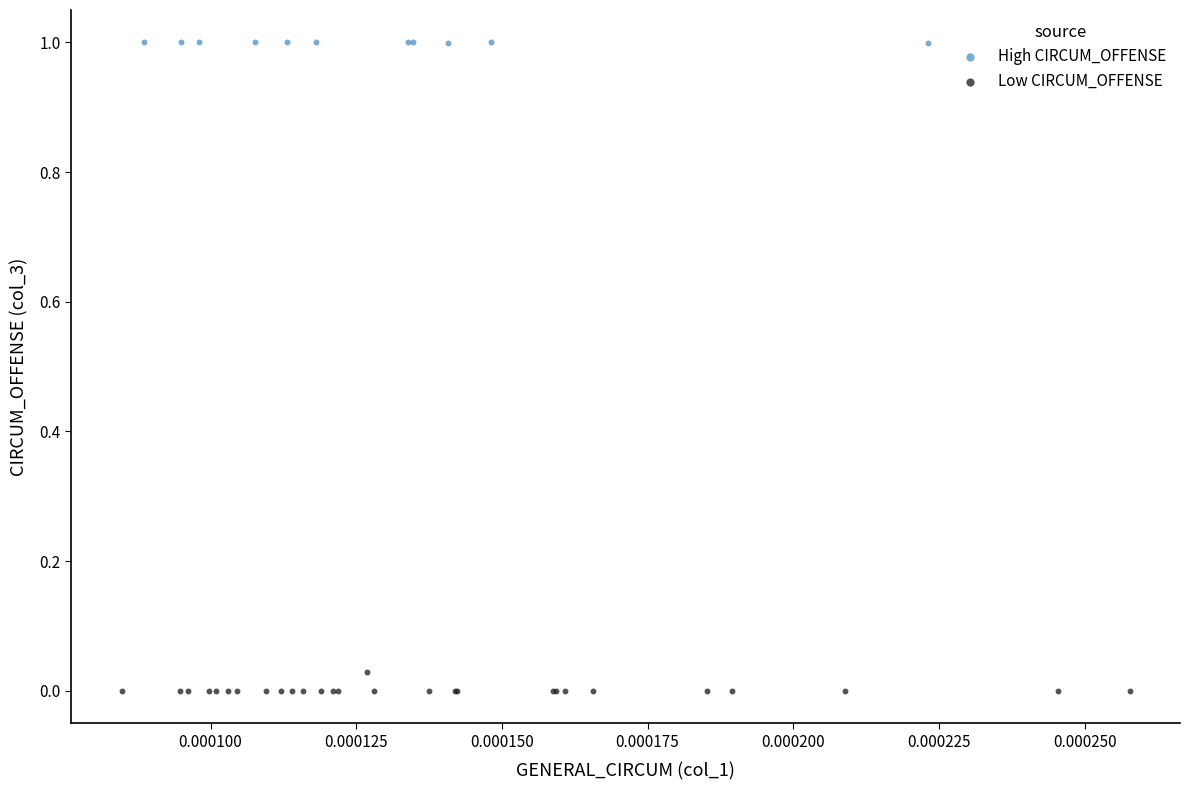

Which series contains the highest Y value?

High CIRCUM_OFFENSE